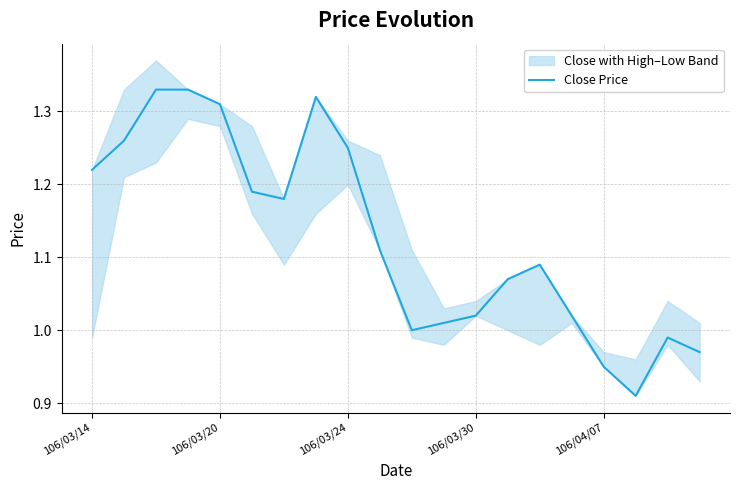

Reading left to right, extract all data points from this chart.

1.2	1.3	1.3	1.3	1.3	1.2	1.2	1.3	1.2	1.1	1.0	1.0	1.0	1.1	1.1	1.0	0.9	0.9	1.0	1.0